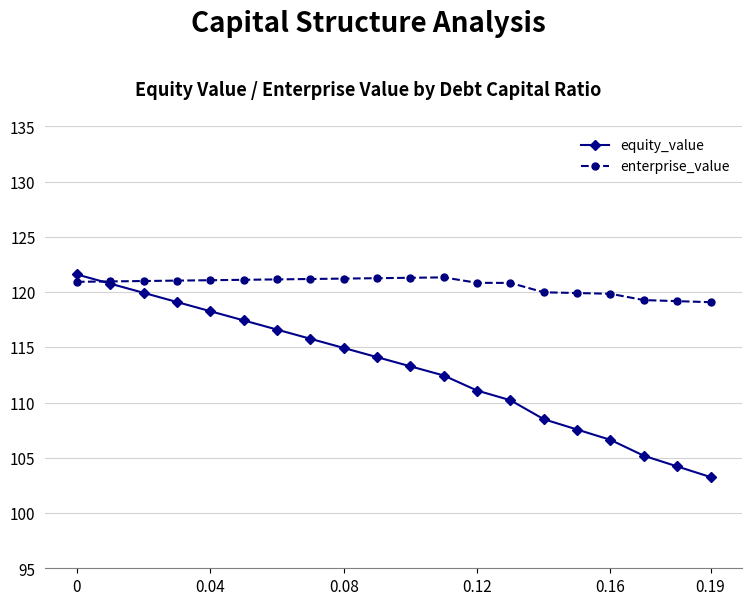

What is the smallest value displayed?

103.3